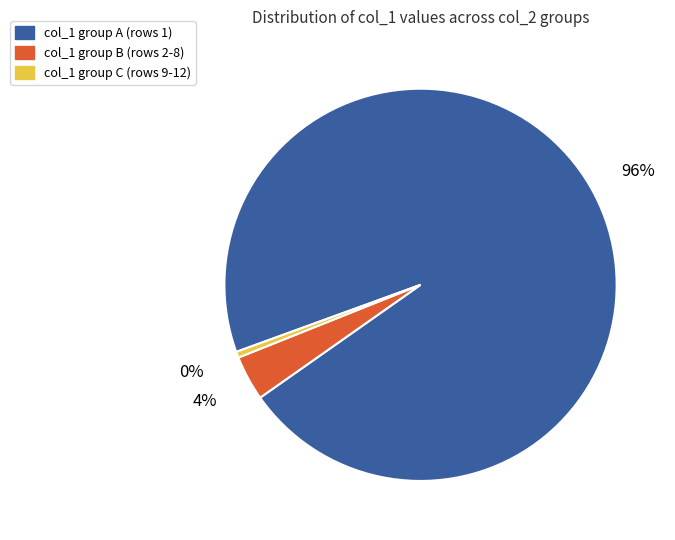

Is there a majority slice in this chart?

Yes